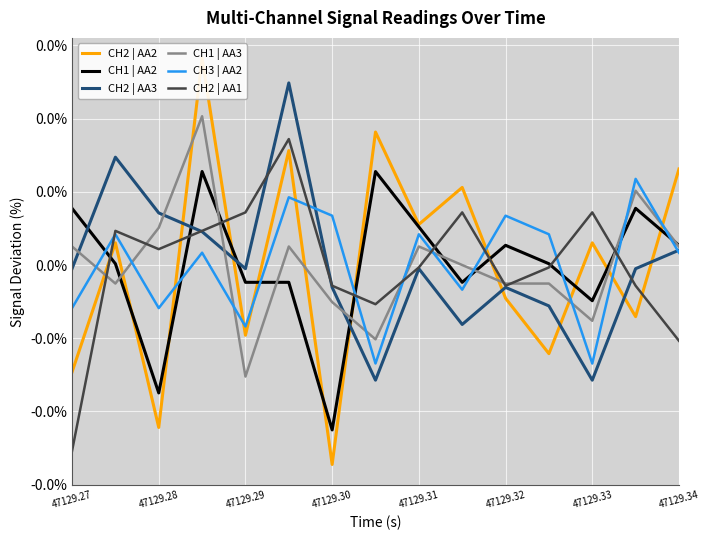

What position from the left is 11?

12